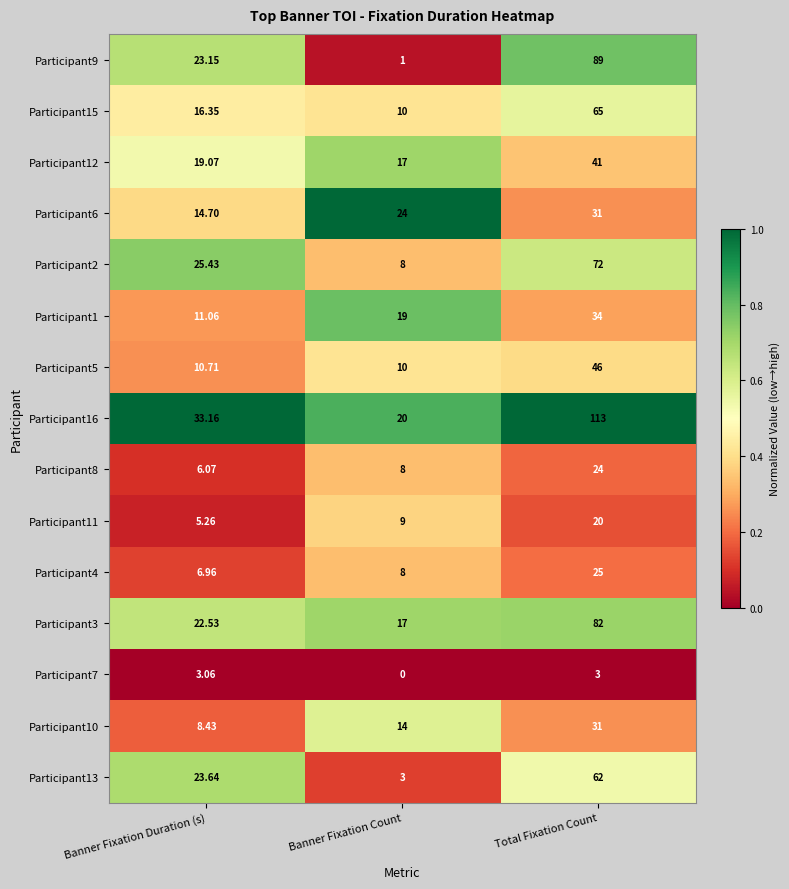

Which category has the lowest value across all series?

Banner Fixation Count